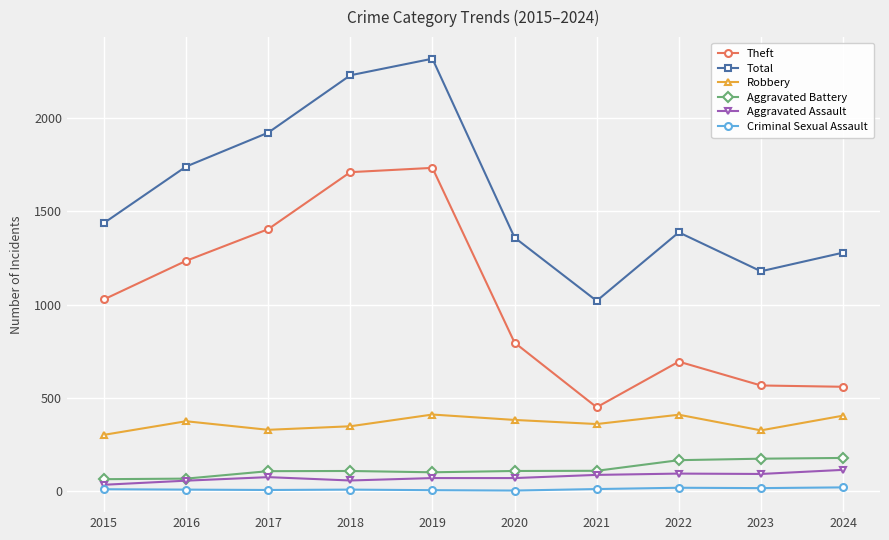

What are all the series names shown in the legend?

Theft, Total, Robbery, Aggravated Battery, Aggravated Assault, Criminal Sexual Assault